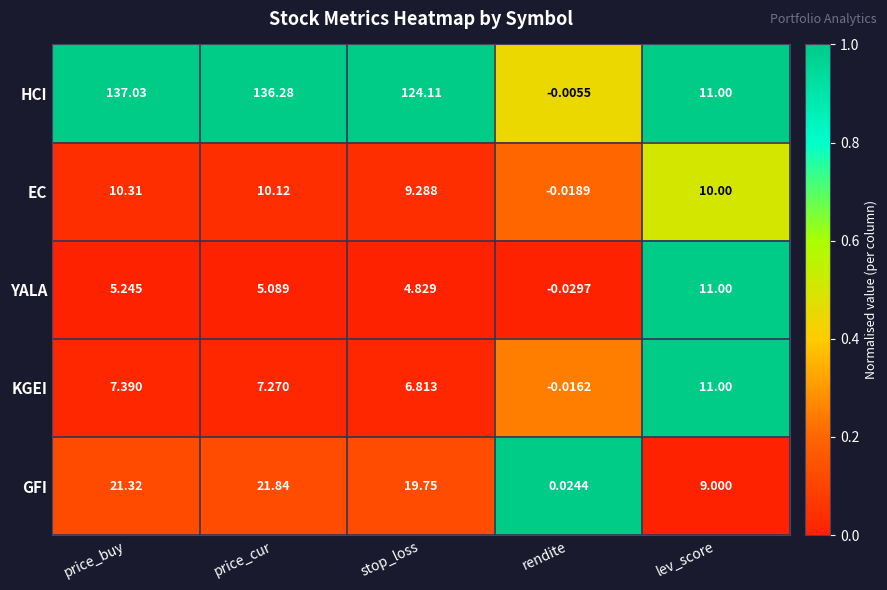

How many categories are shown in the chart?

5